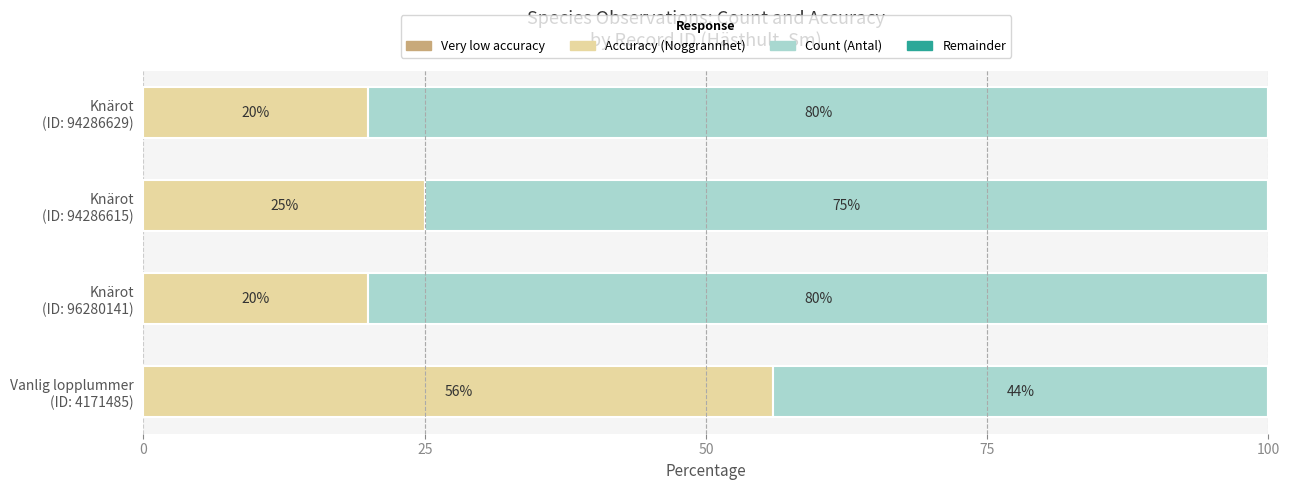

What is the maximum value for Accuracy (Noggrannhet)?

56